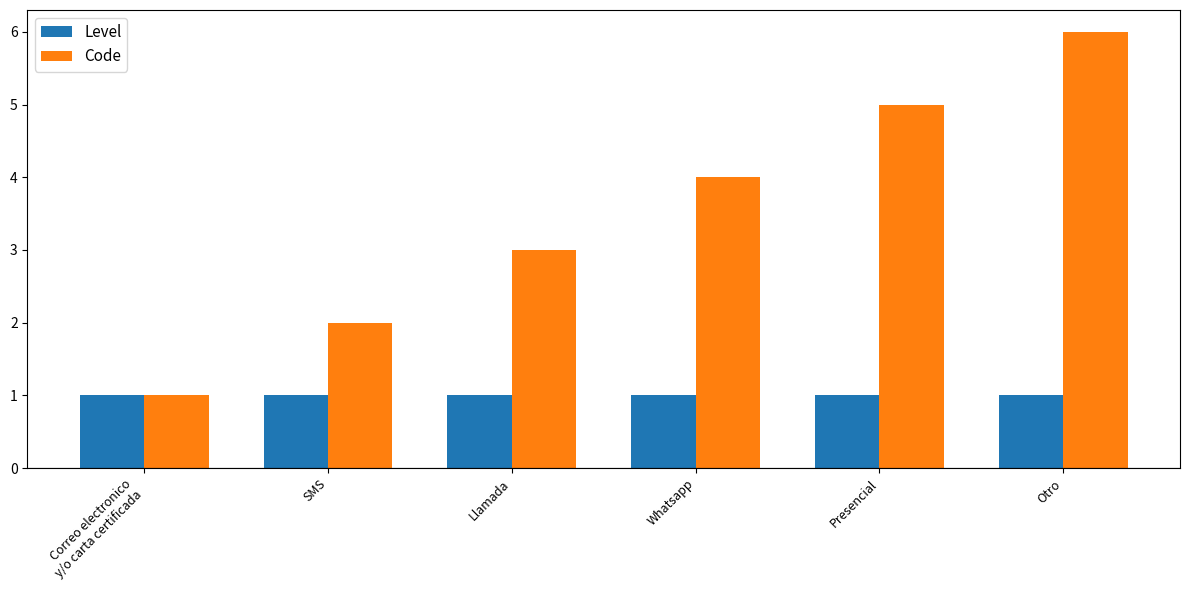

At which category does the chart reach its peak across all series?

Otro